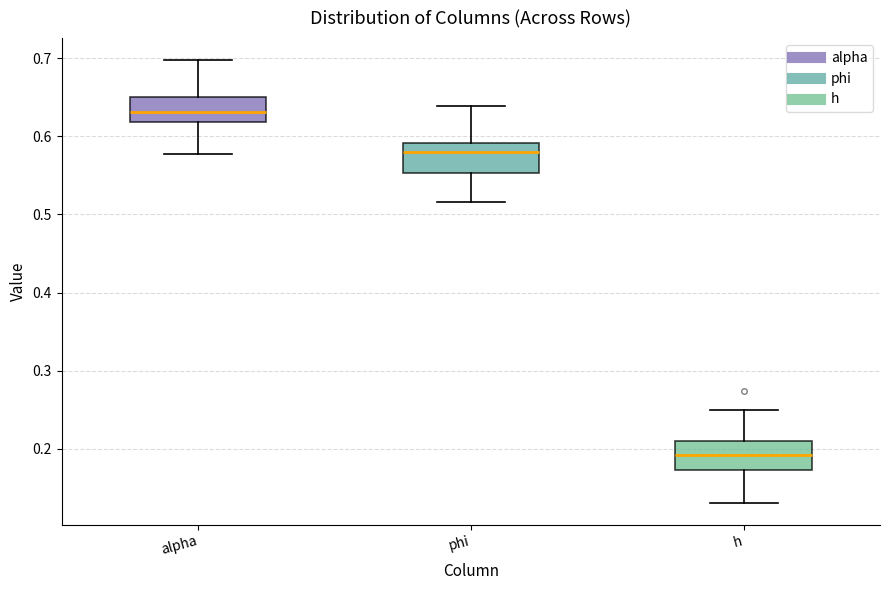

Reading left to right, read every box against the y-axis: the position of its median line, the range the box covers, and the ends of its whiskers. The values are not printed on the chart, so give them approximately, as read against the axis.

alpha: median 0.63, box 0.62 to 0.65, whiskers 0.58 to 0.70
phi: median 0.58, box 0.55 to 0.59, whiskers 0.52 to 0.64
h: median 0.19, box 0.17 to 0.21, whiskers 0.13 to 0.25